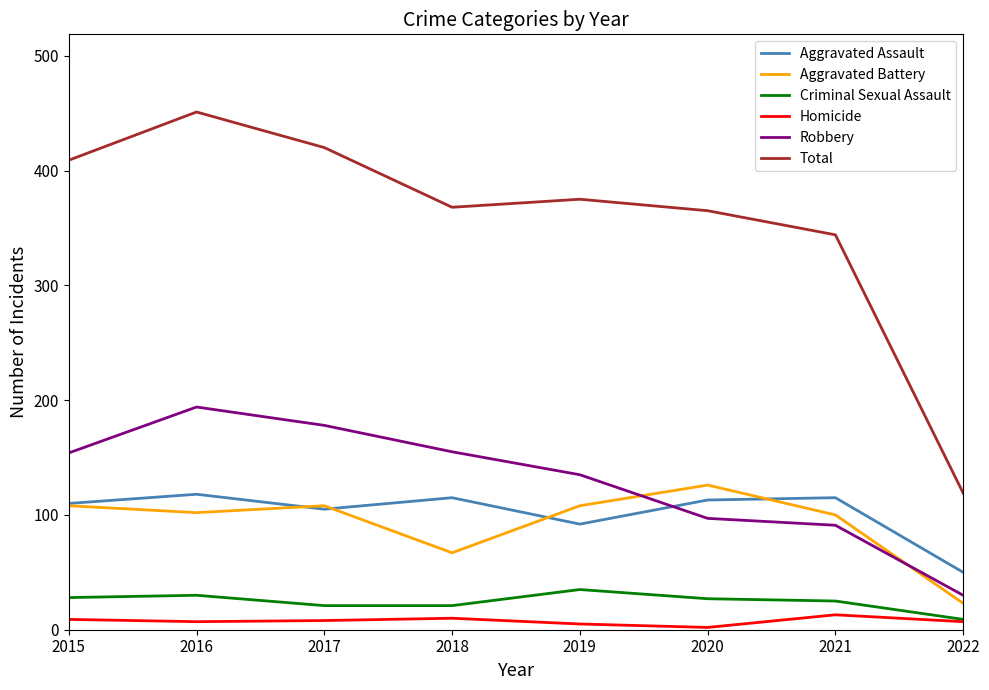

Count the number of categories in the chart.

8